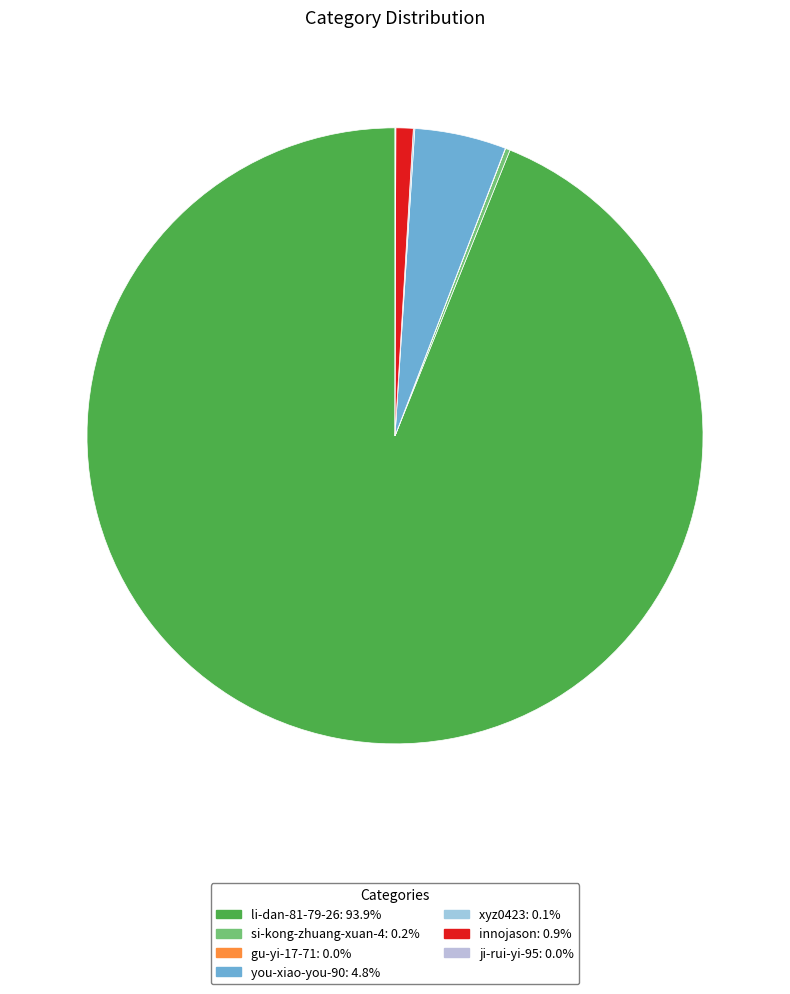

To the nearest percent, what is the combined percentage of innojason and you-xiao-you-90?

6%